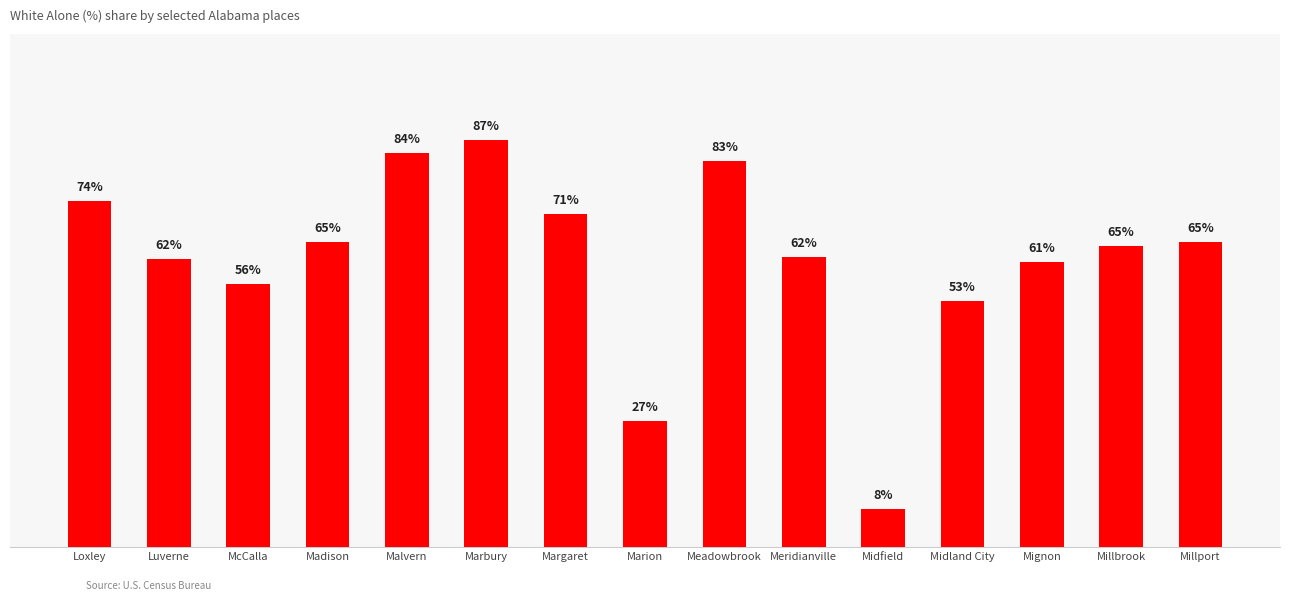

Which has a higher value, Margaret or Midfield?

Margaret